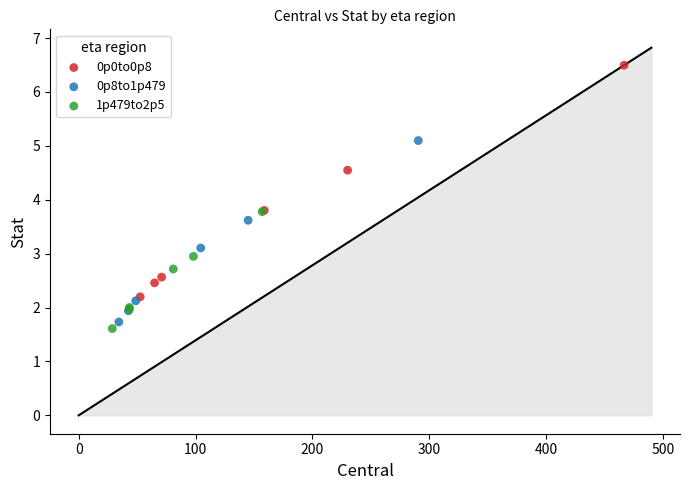

Which series reaches the maximum Y coordinate?

0p0to0p8